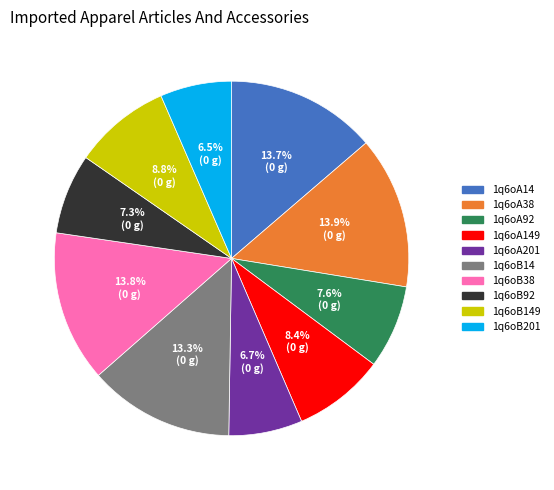

Count the number of slices in the pie.

10